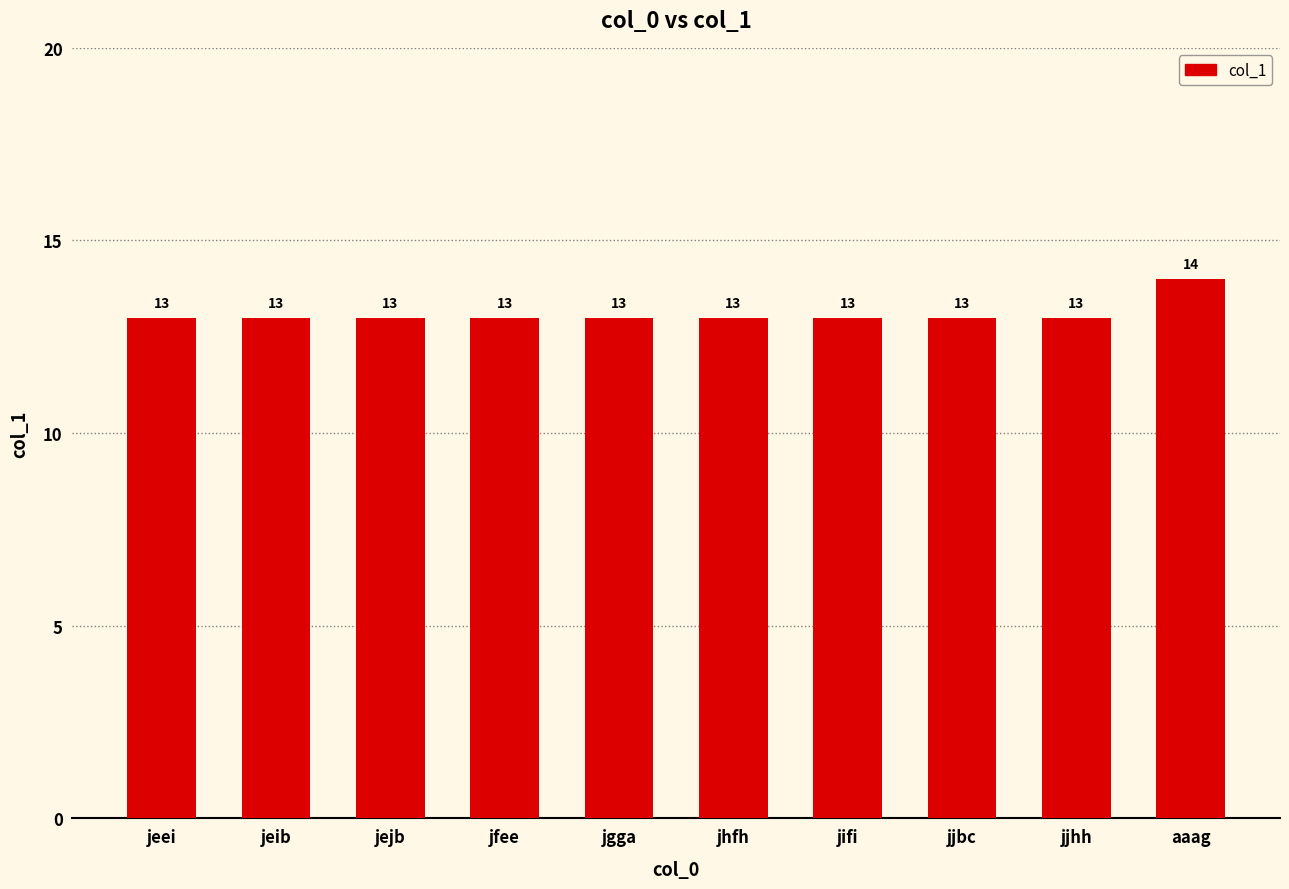

What is the difference between the maximum and minimum values?

1